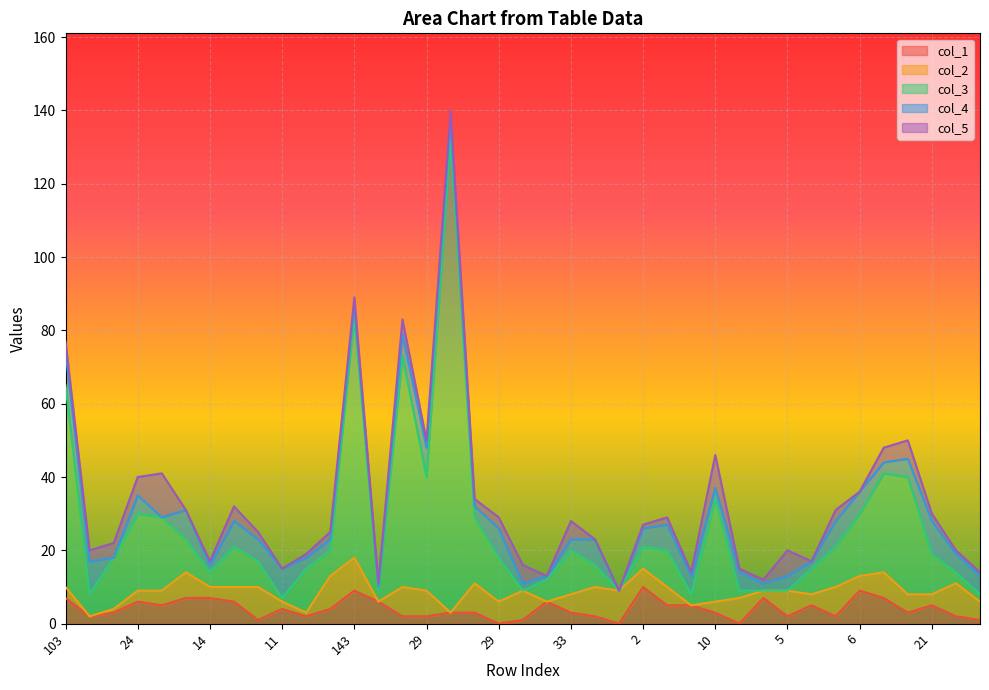

What is the sum of all col_1 values?

157